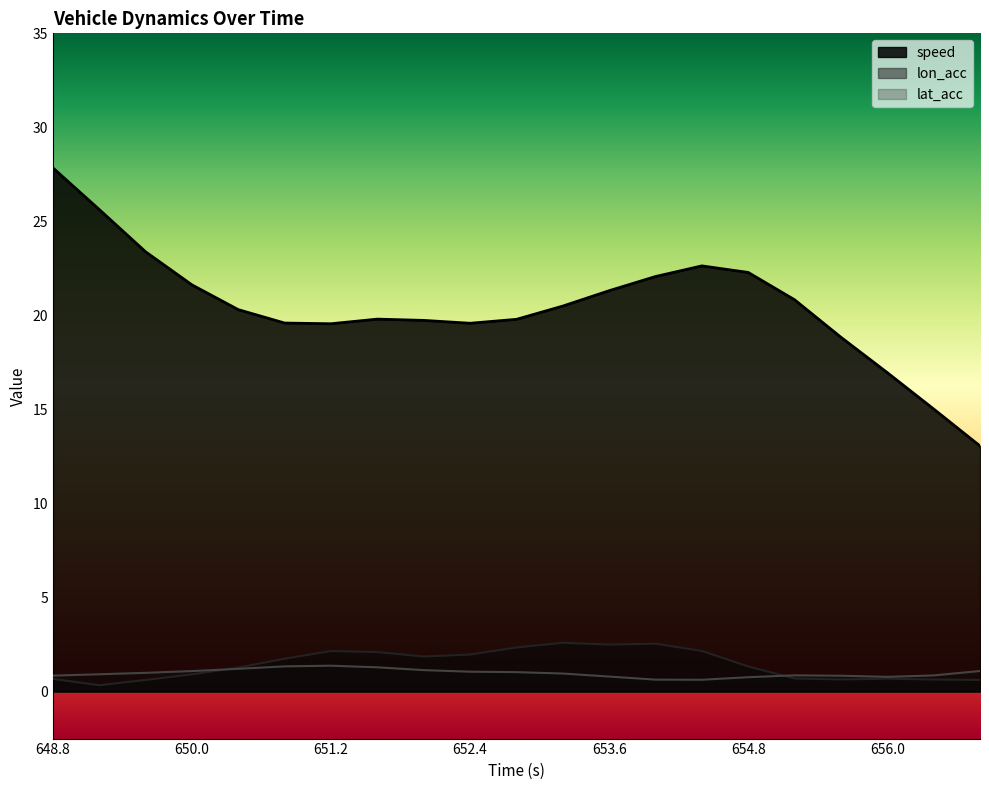

Count the number of data series in this chart.

3